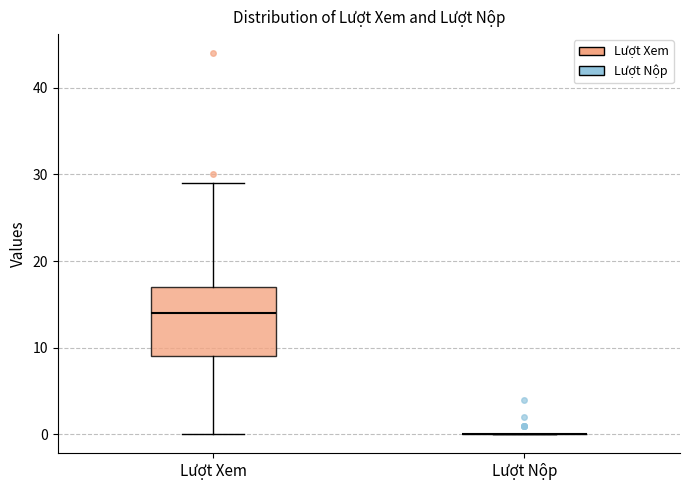

Where is the upper edge of the box for Lượt Xem on the y-axis? The values are not printed on the chart, so give them approximately, as read against the axis.

17